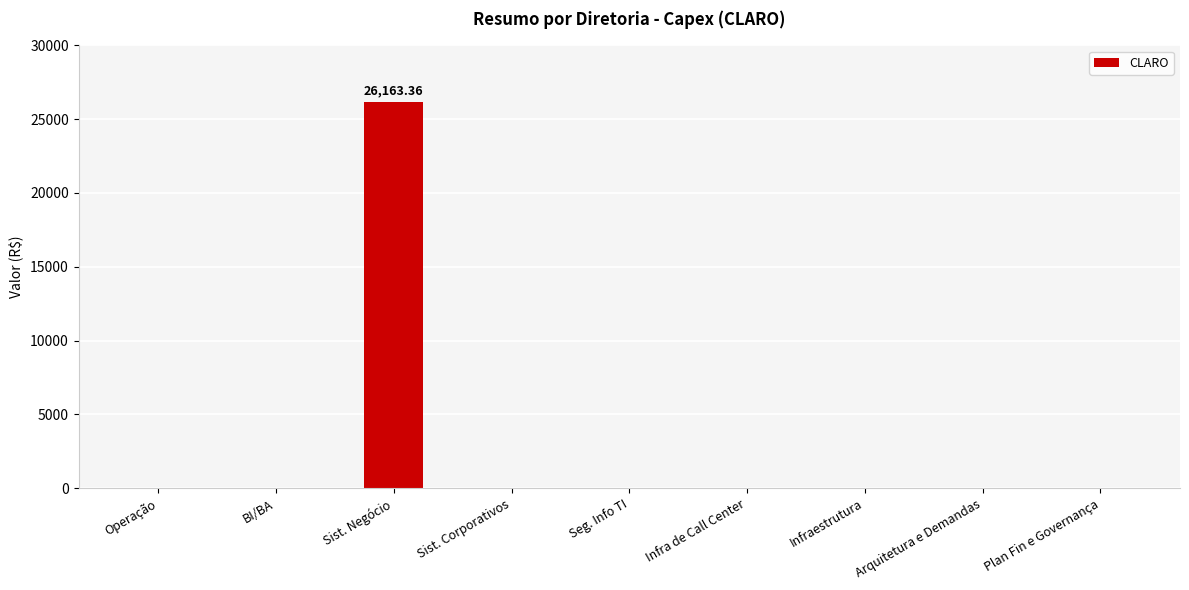

What is the sum of all values?

26163.4